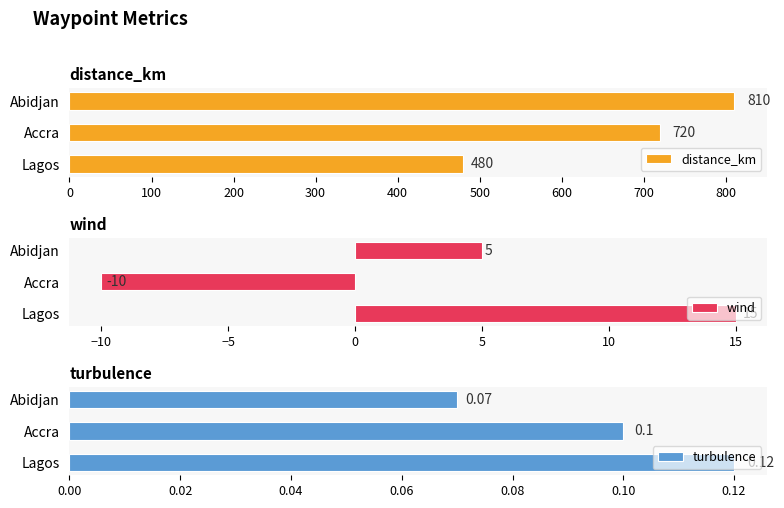

Does the chart contain stacked bars?

No